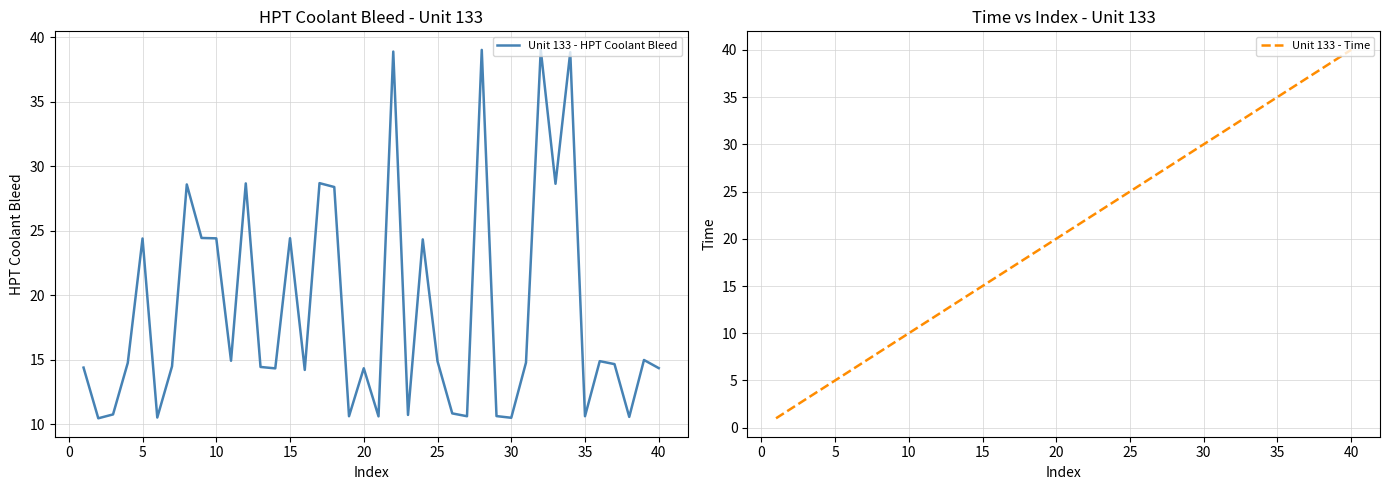

True or false: Unit 133 - HPT Coolant Bleed has a value of 10.5 at 30.

True